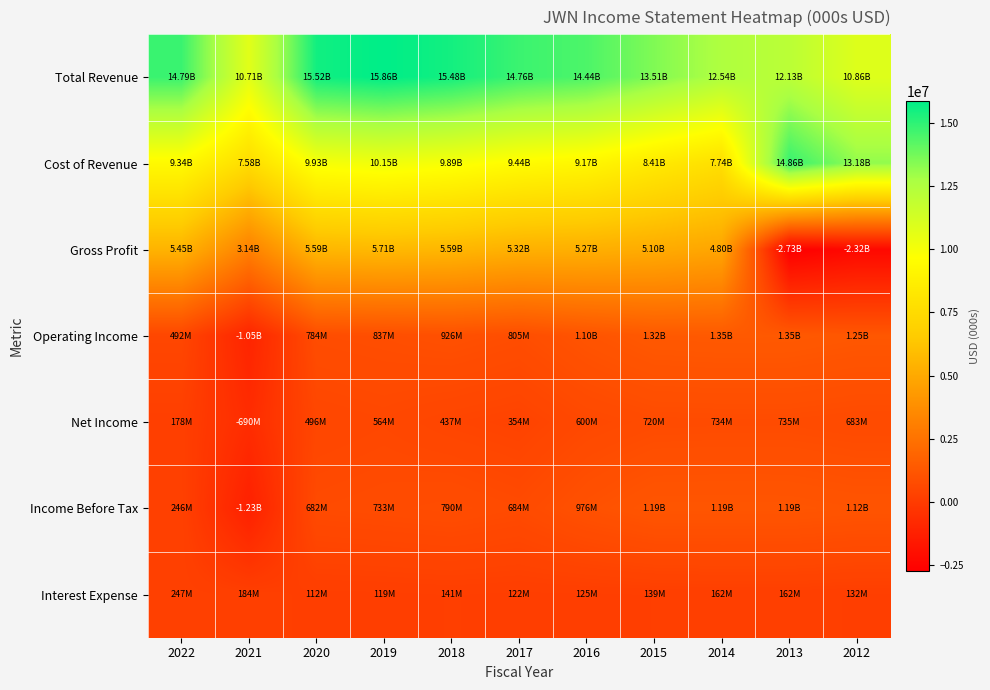

Count the number of data series in this chart.

7